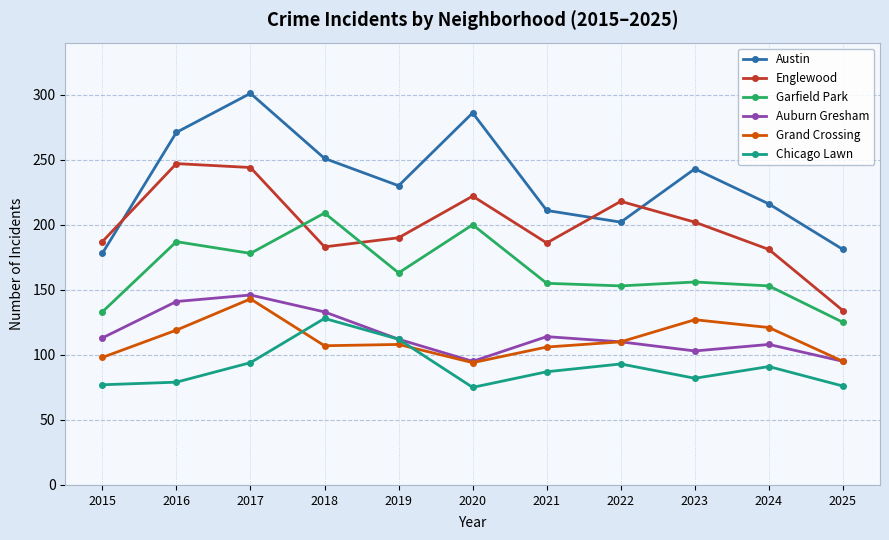

What are all the series names shown in the legend?

Austin, Englewood, Garfield Park, Auburn Gresham, Grand Crossing, Chicago Lawn